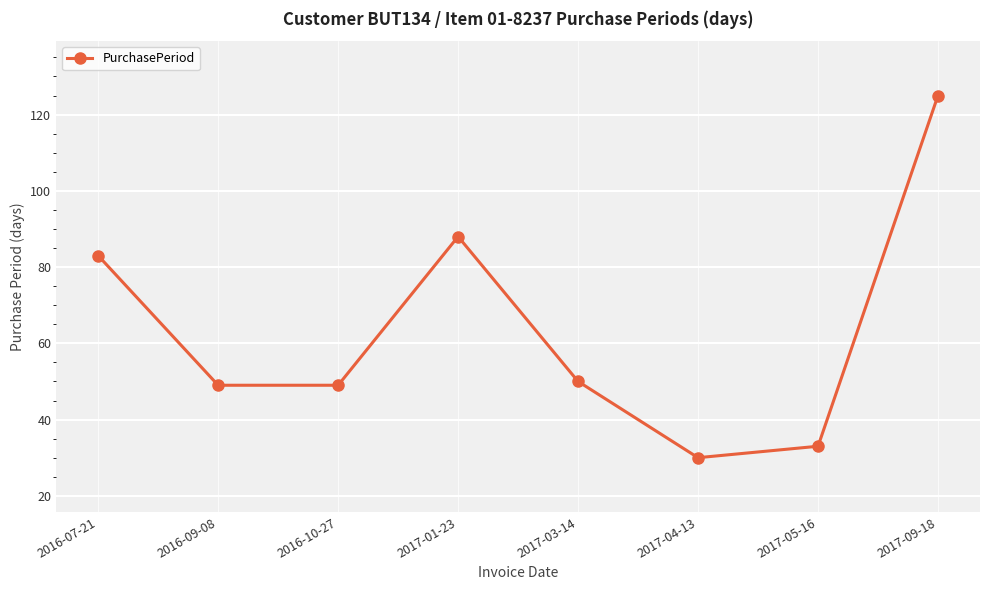

What is the difference between the values at 2016-07-21 and 2017-04-13?

53